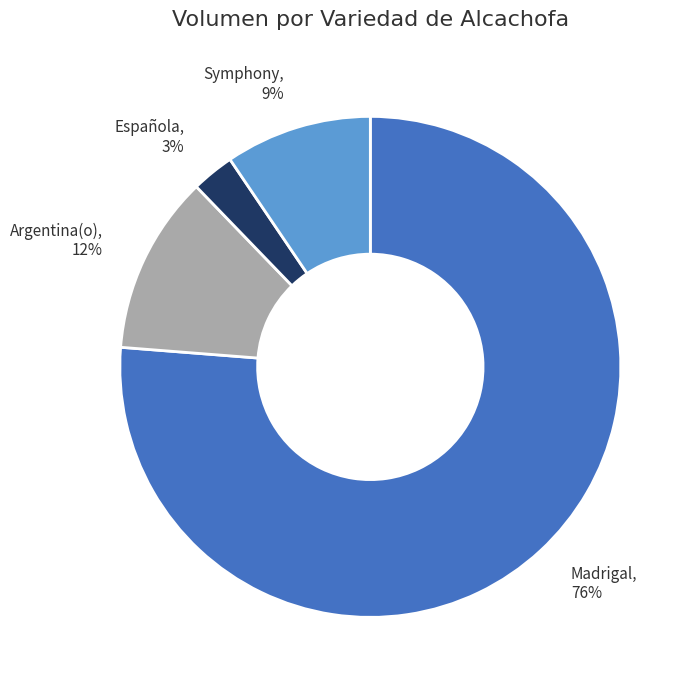

Does Madrigal represent more than half of the total?

Yes